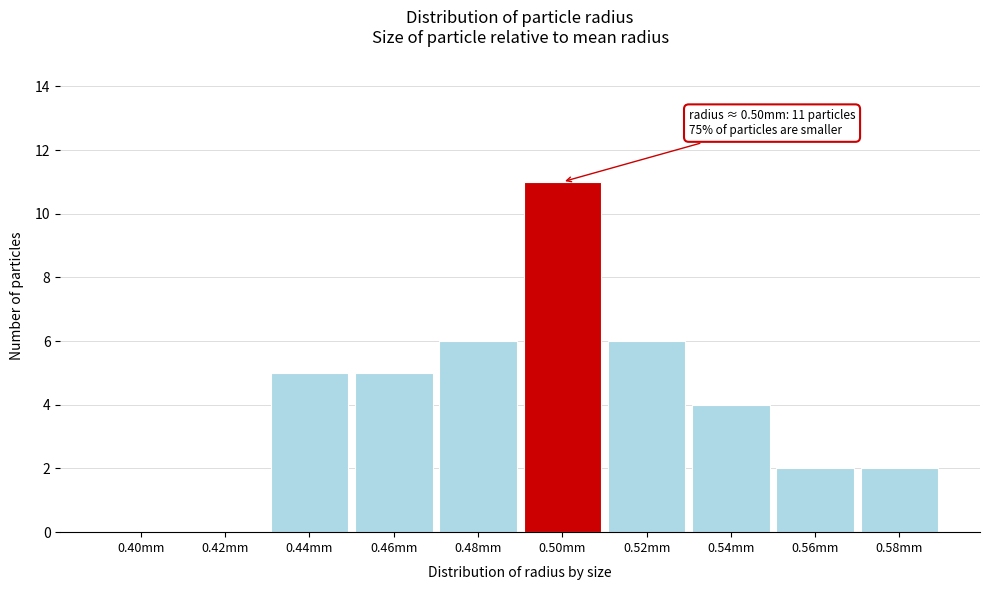

Reading left to right, what are all the values shown in this chart?

0.40mm=0	0.42mm=0	0.44mm=5	0.46mm=5	0.48mm=6	0.50mm=11	0.52mm=6	0.54mm=4	0.56mm=2	0.58mm=2